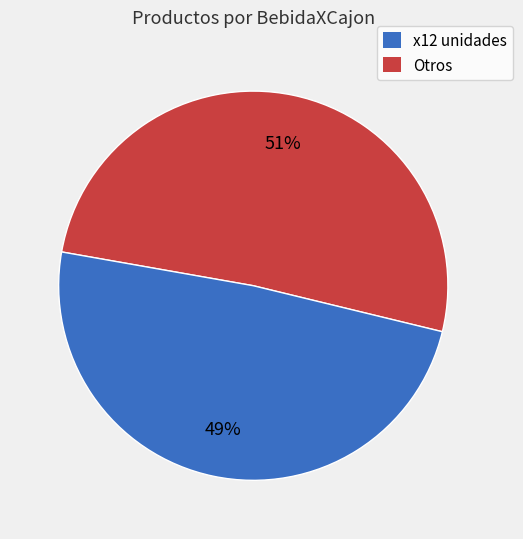

To the nearest percent, what is the average slice percentage?

50%